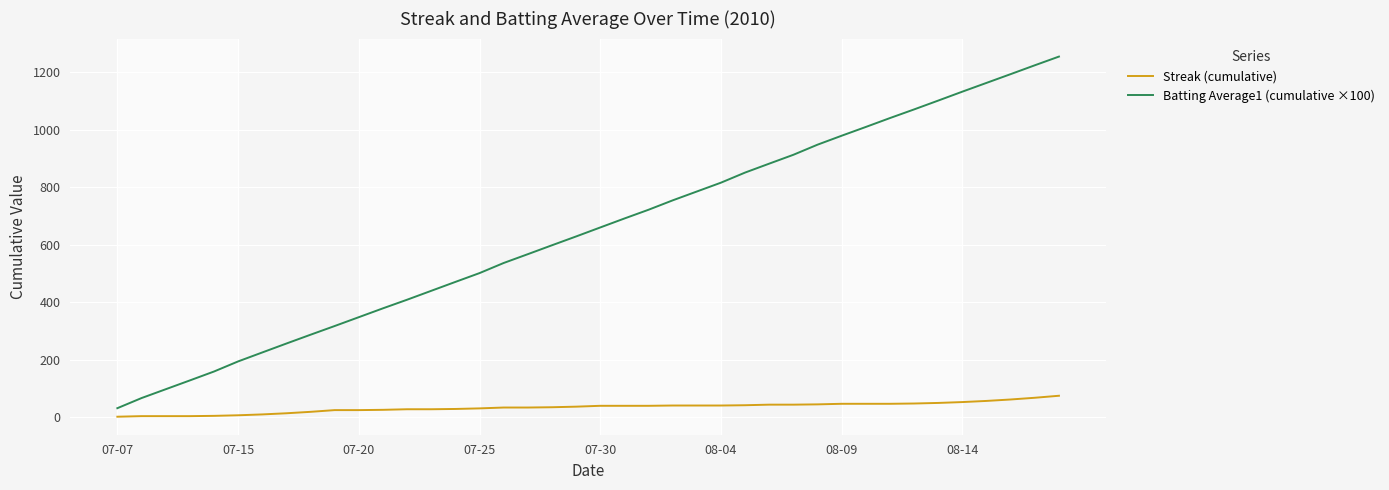

List the series in order of their peak value, lowest first.

Streak (cumulative), Batting Average1 (cumulative ×100)